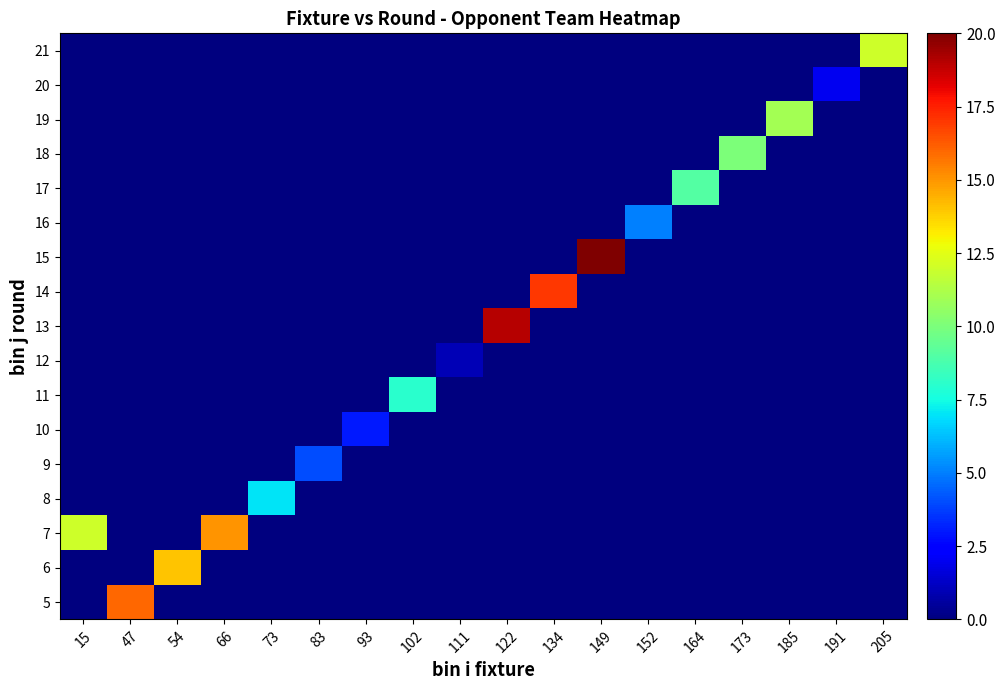

At which label does 8 reach its peak?

73